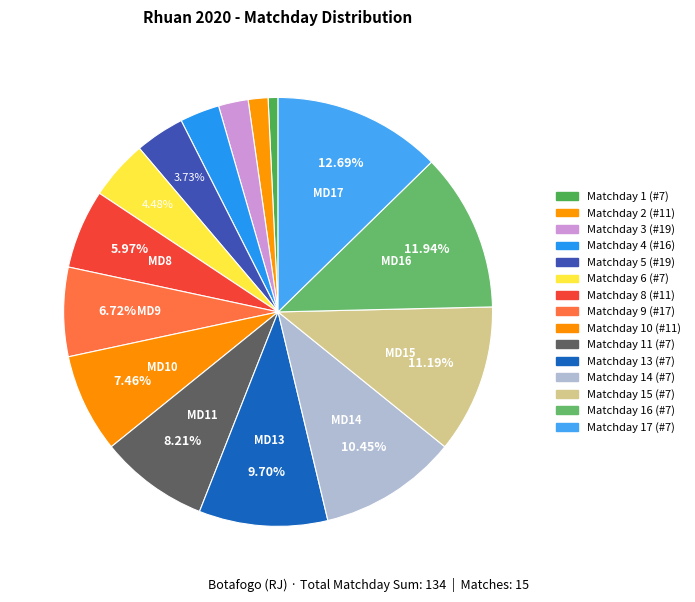

What percentage is the Matchday 4 (#16) slice, to the nearest percent?

3%